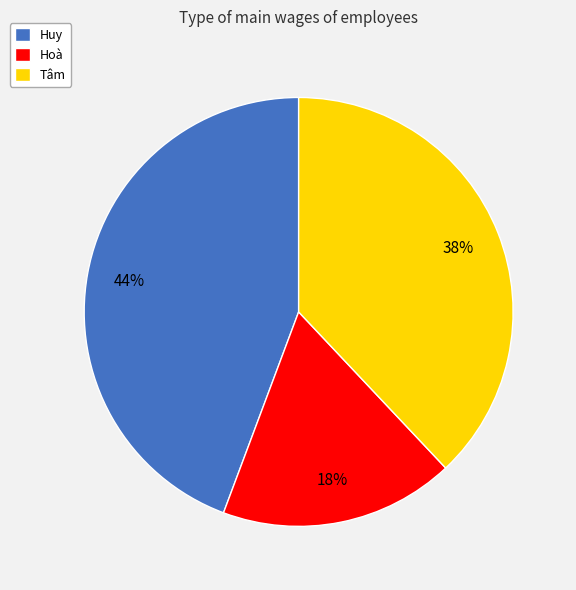

Is it true that Huy is 37% of the pie?

False